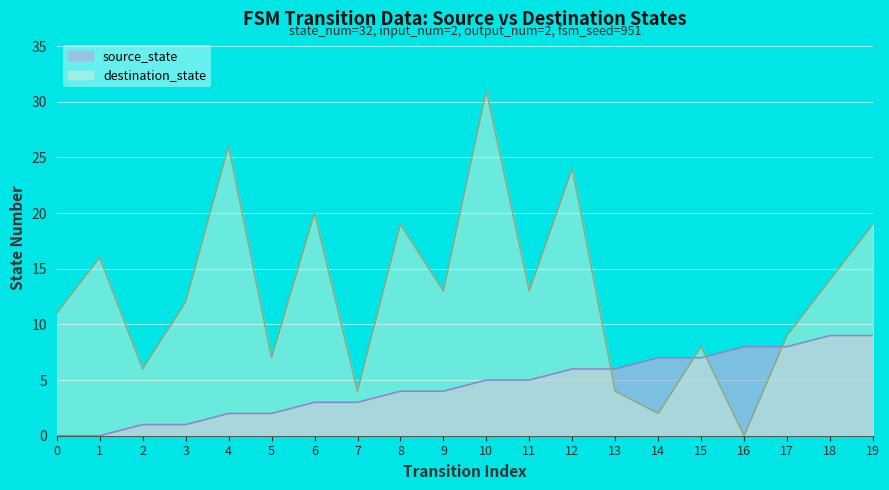

How many series are shown in this chart?

2